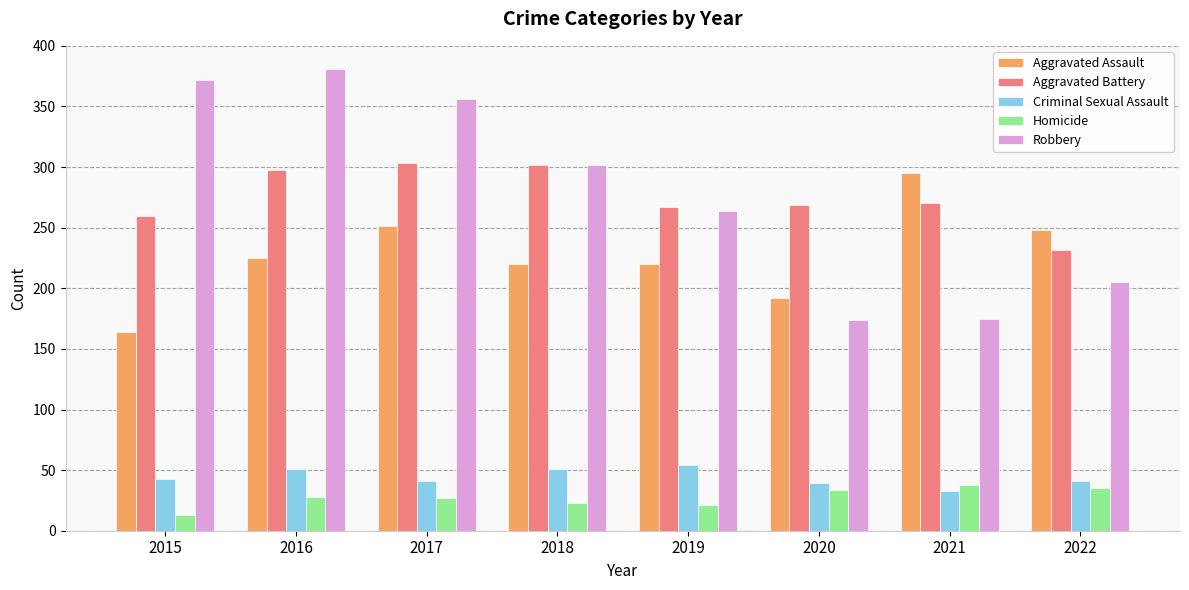

What is the approximate value of Homicide at 2018, to the nearest 5?

25